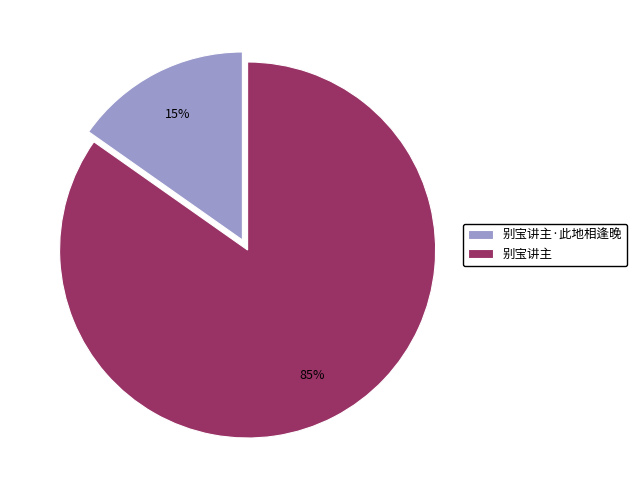

Is 别宝讲主·此地相逢晚 the majority of the pie?

No